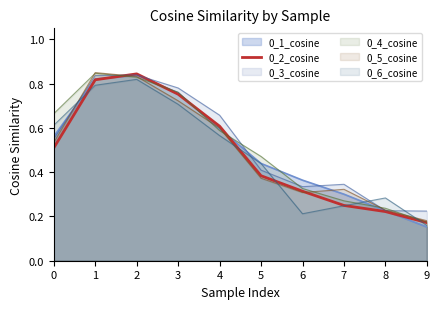

What is the difference between the second highest and minimum values?

0.6